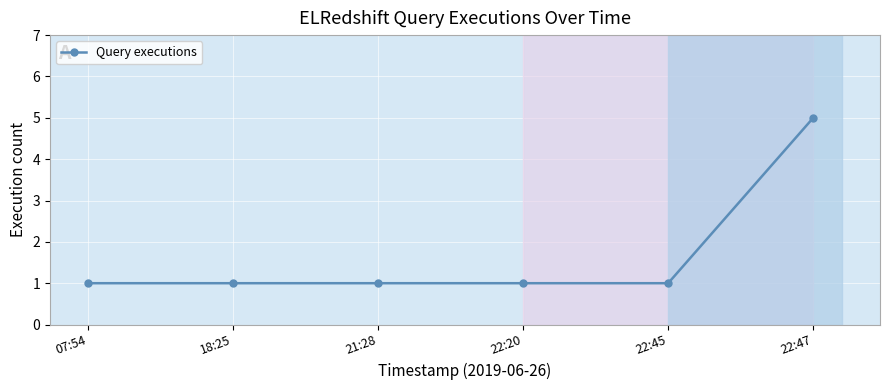

What position from the right is 07:54?

6